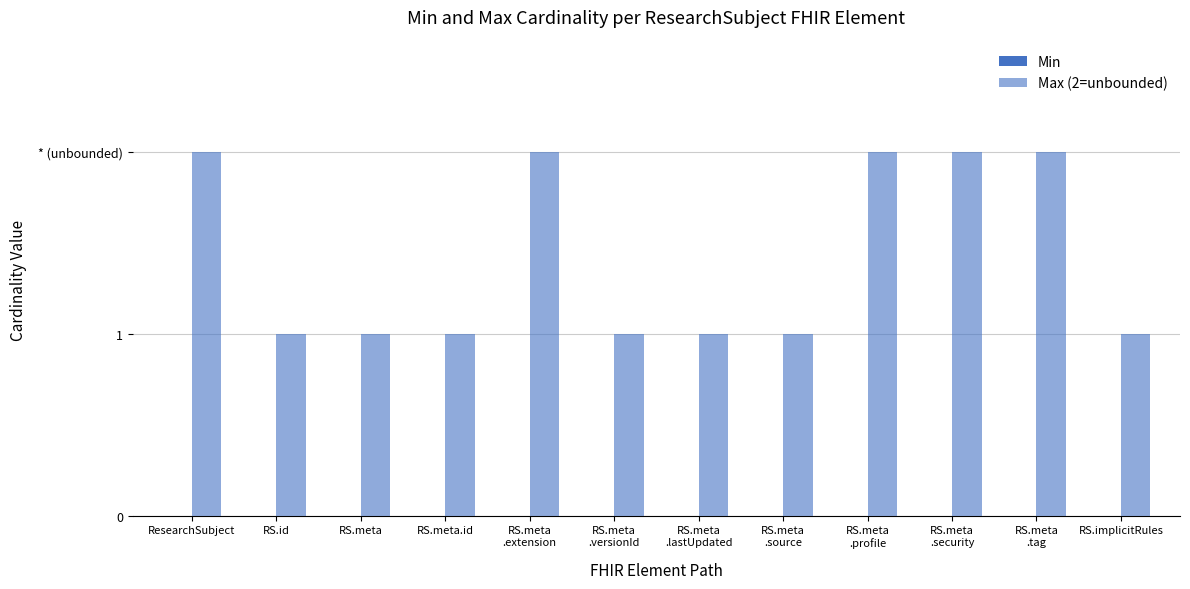

Does the chart contain any negative values?

No